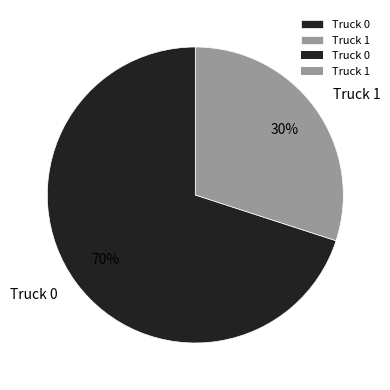

Does Truck 1 represent more than half of the total?

No